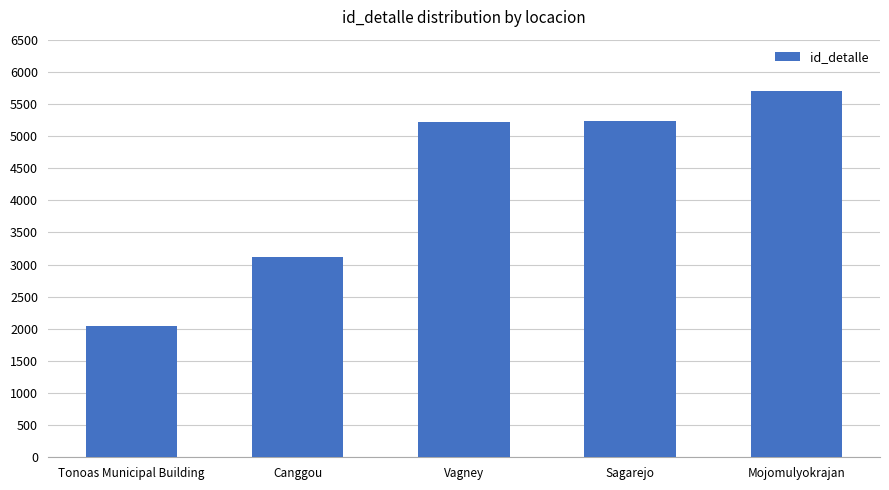

Does the chart contain stacked bars?

No